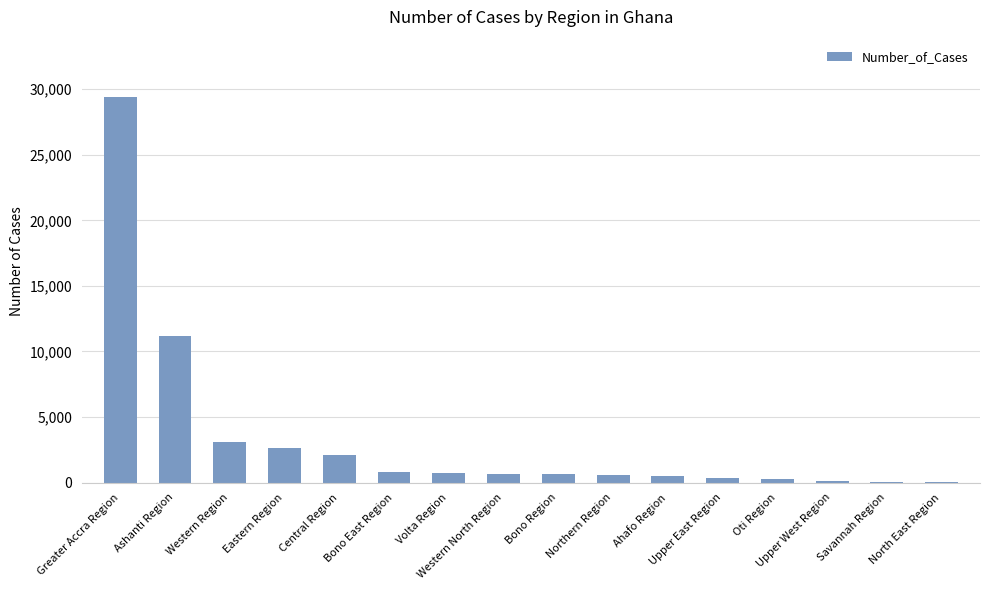

What is the maximum value shown in the chart?

29376